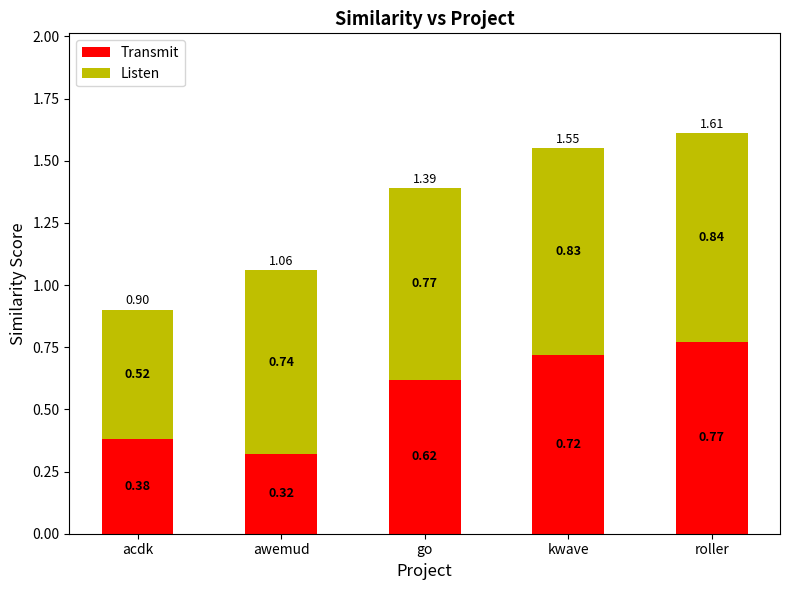

What are all the series names shown in the legend?

Transmit, Listen